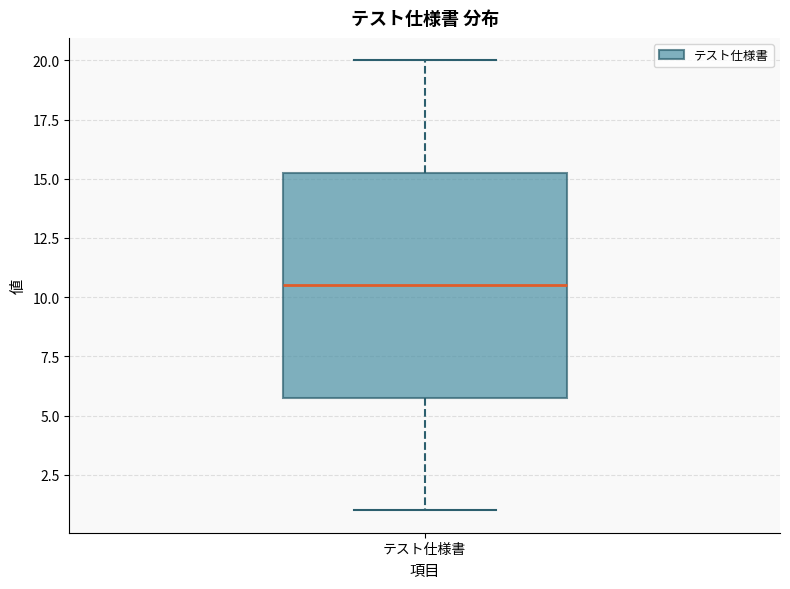

Transcribe this box plot: give where the median line is, the range the box spans, and where the two whiskers end, as read against the y-axis. The values are not printed on the chart, so give them approximately, as read against the axis.

median 10.5, box 6.0 to 15.5, whiskers 1.0 to 20.0